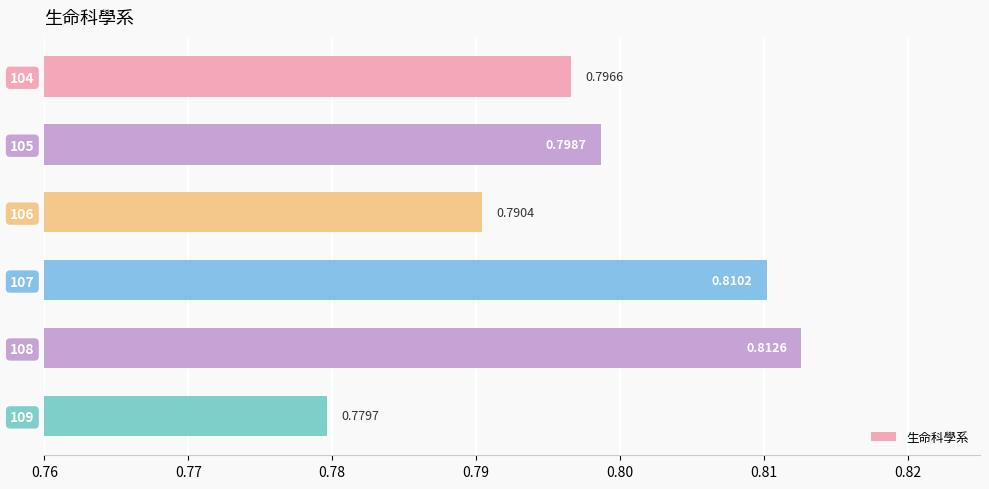

What is the sum of the values at 109 and 105?

1.6